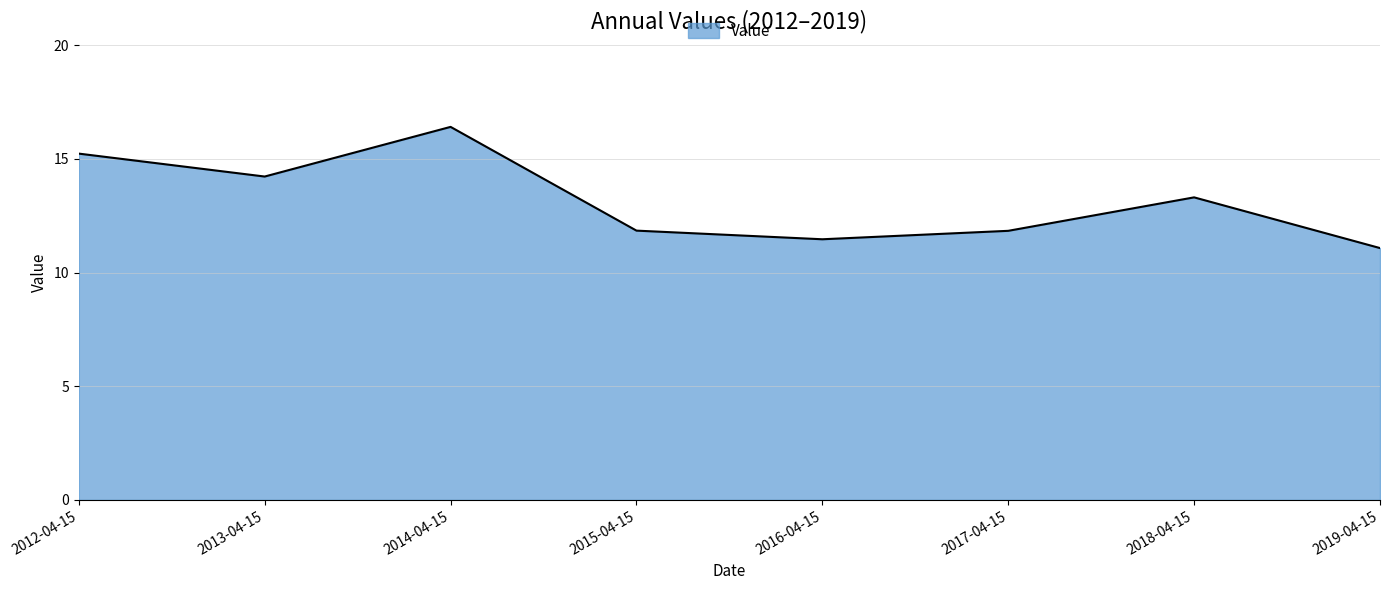

The chart shows a value of 5.9 at 2016-04-15. True or false?

False